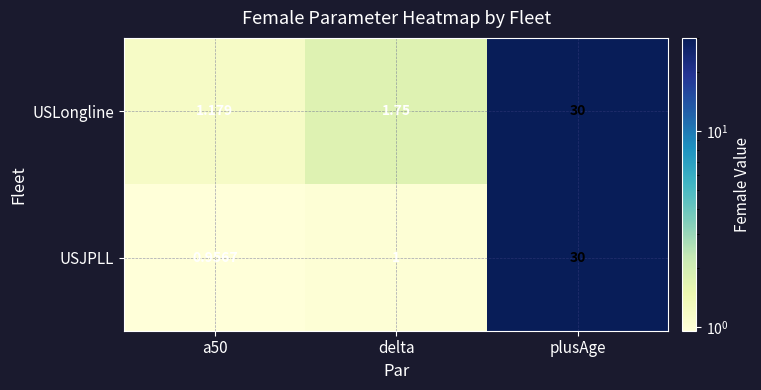

Which series has the largest total across all categories?

USLongline